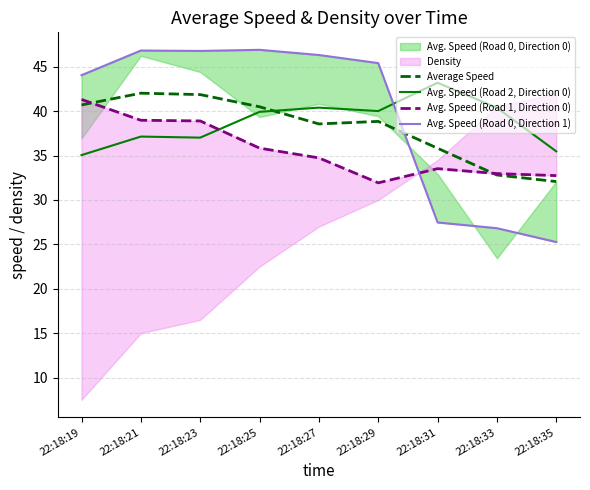

What is the minimum value for Avg. Speed (Road 2, Direction 0)?

35.0